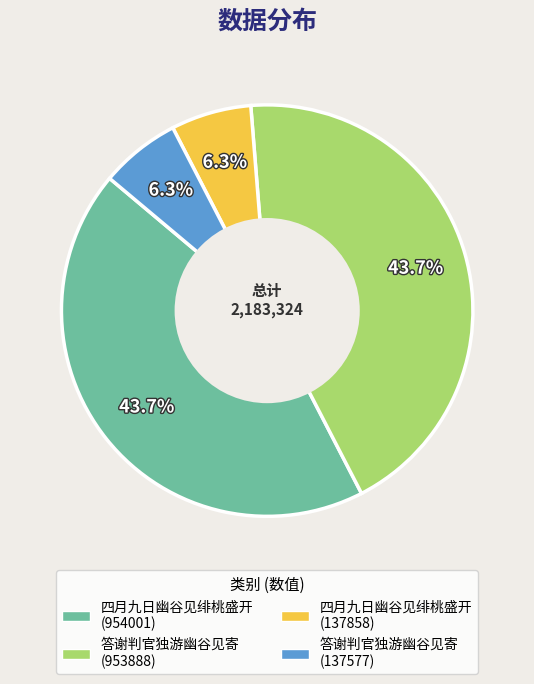

Is there a majority slice in this chart?

No